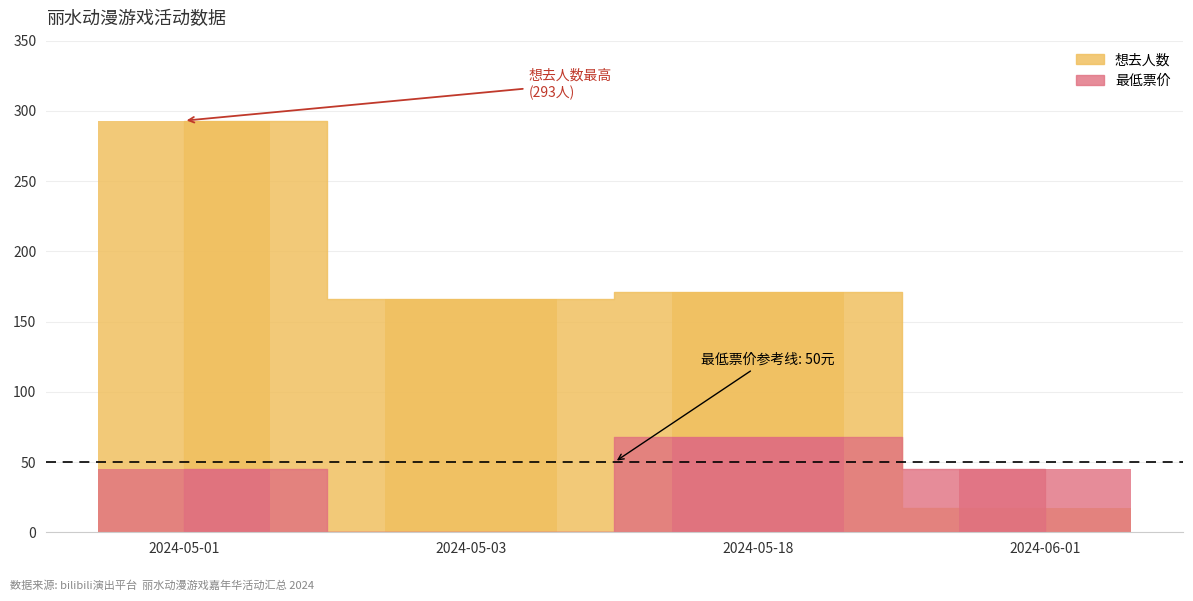

Which series has the largest range (max minus min)?

想去人数